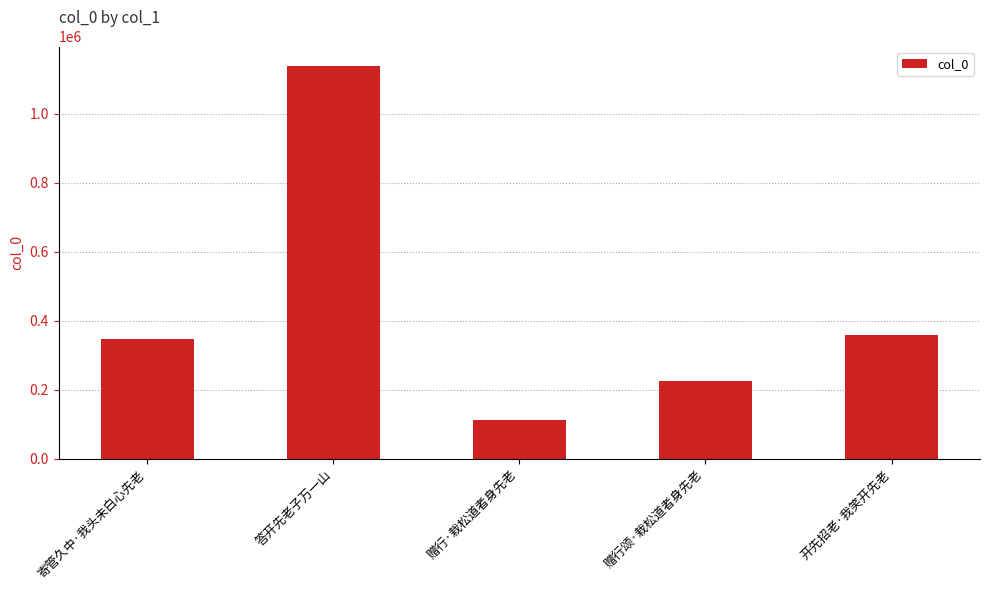

What is the change in value from 寄管久中·我头未白心先老 to 赠行·栽松道者身先老?

-232131